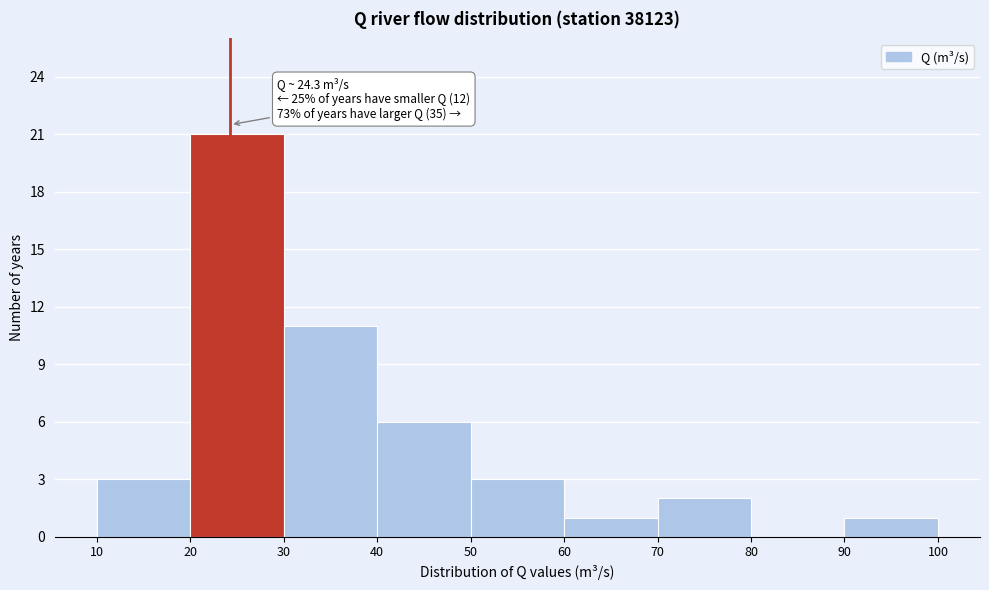

Which range on the x-axis has the tallest bar?

20 to 30